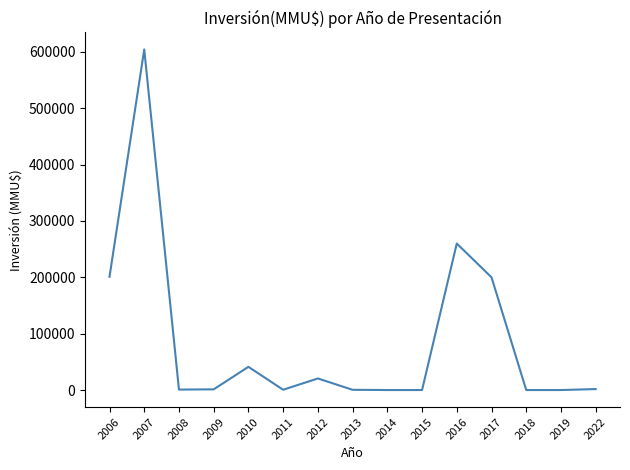

What is the difference between the maximum and minimum values?

604374.0